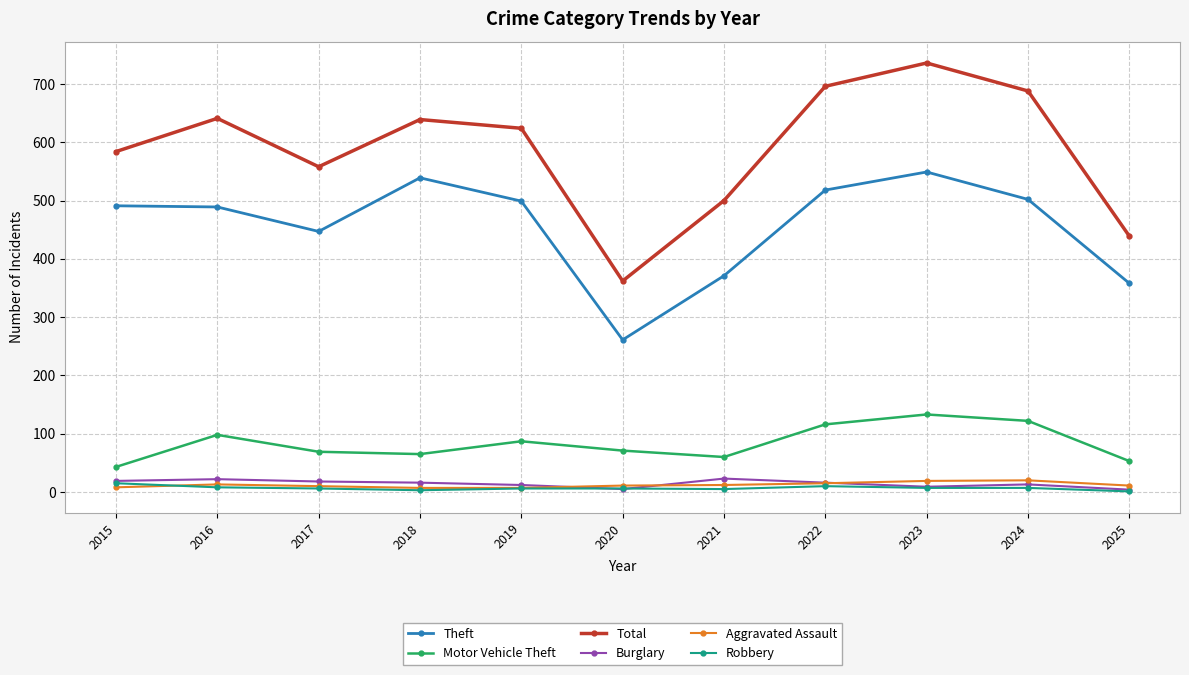

Is it true that Motor Vehicle Theft equals 55 at 2019?

False